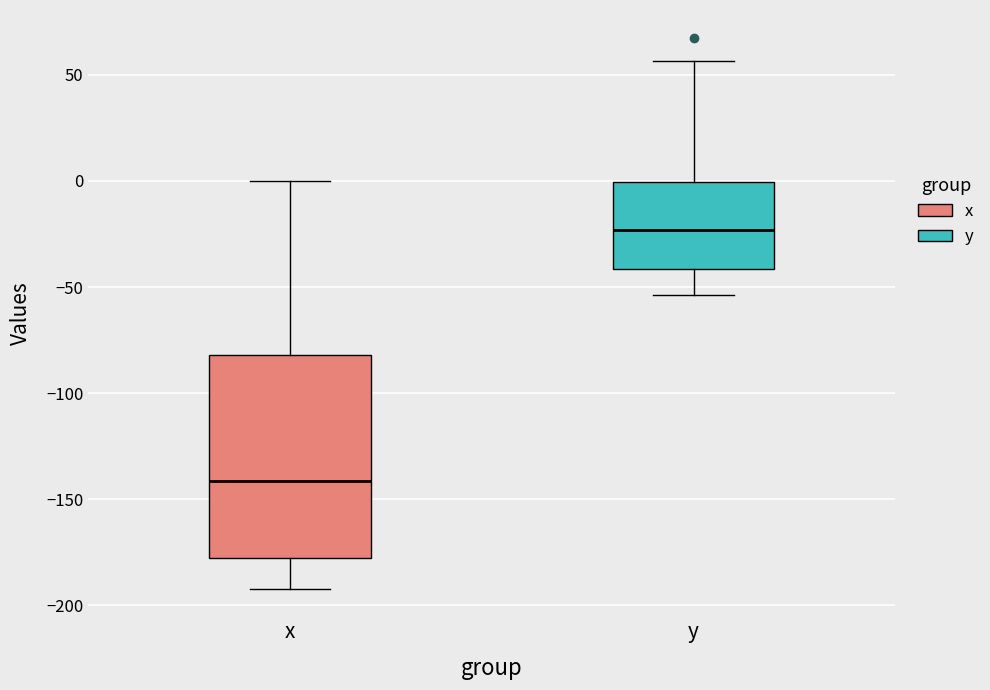

Which box has the lowest median line?

x